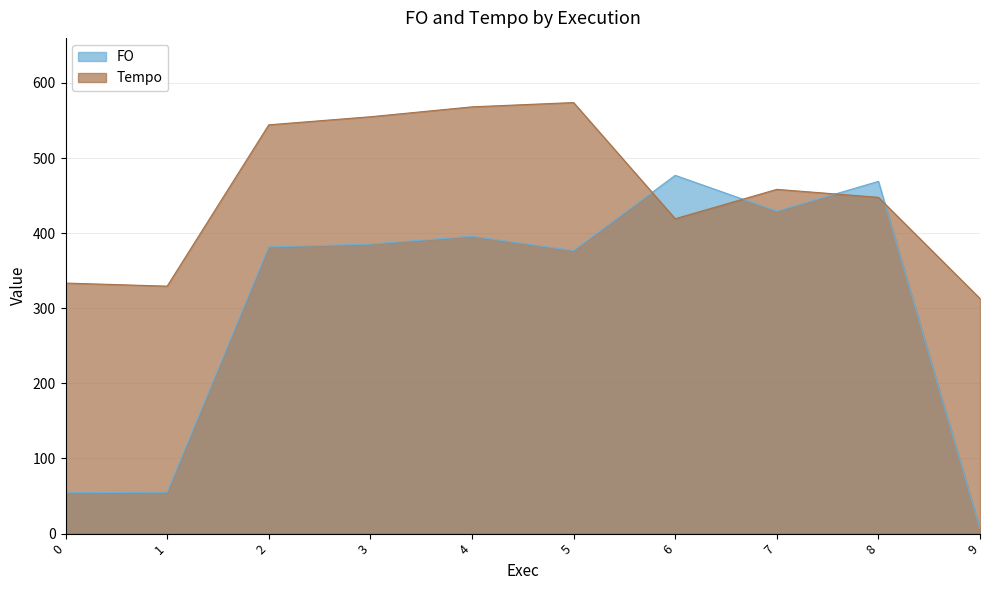

Reading left to right, what are all the values shown in this chart?

FO: 54.4	55.1	381.6	385.4	395.8	376.8	476.9	429.2	468.9	6.4
Tempo: 333.5	329.4	544.2	554.9	568.1	573.8	419.2	458.3	447.7	312.9